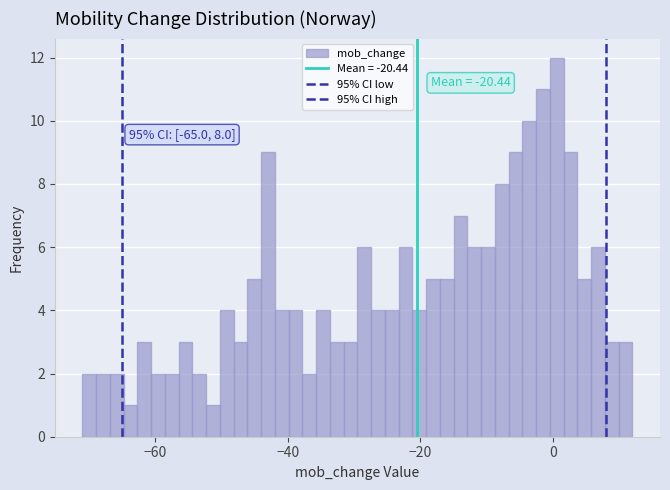

Around what value on the x-axis is the tallest bar? Give the approximate position of its centre, as read against the axis.

0